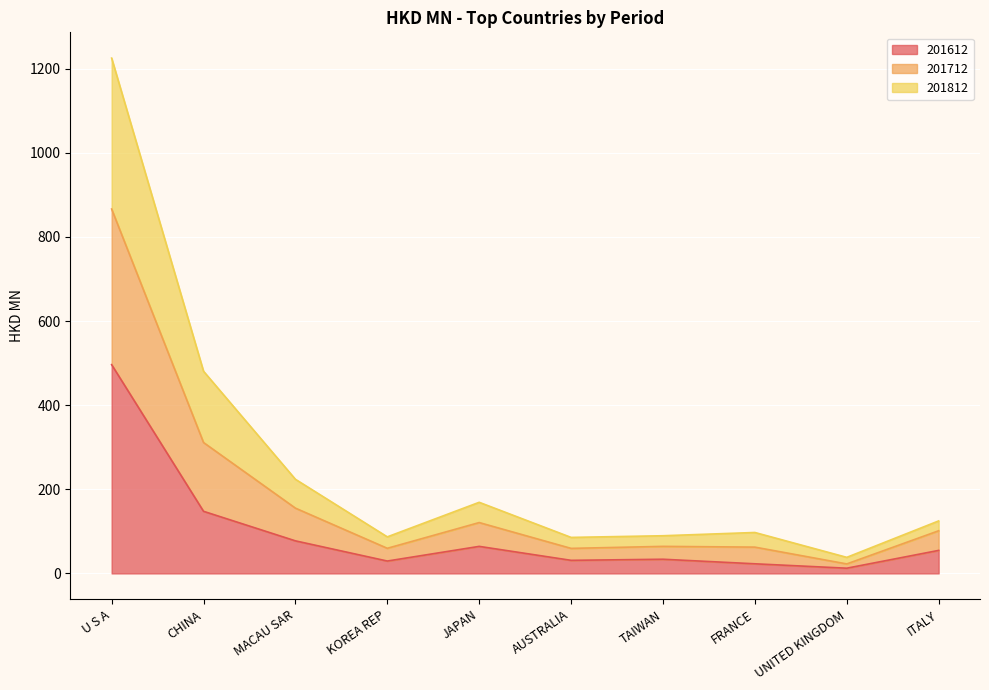

At which category does 201812 reach its first local valley?

KOREA REP